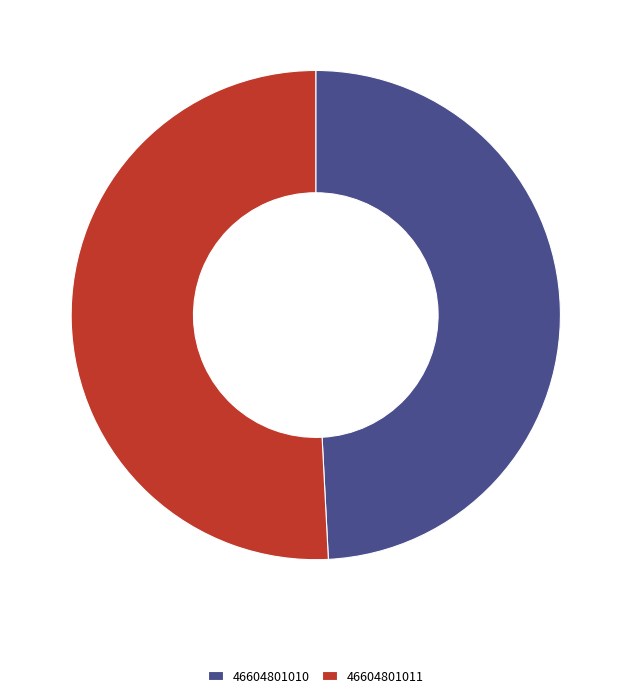

Approximately how many times larger is the value at 46604801011 compared to 46604801010?

1.0